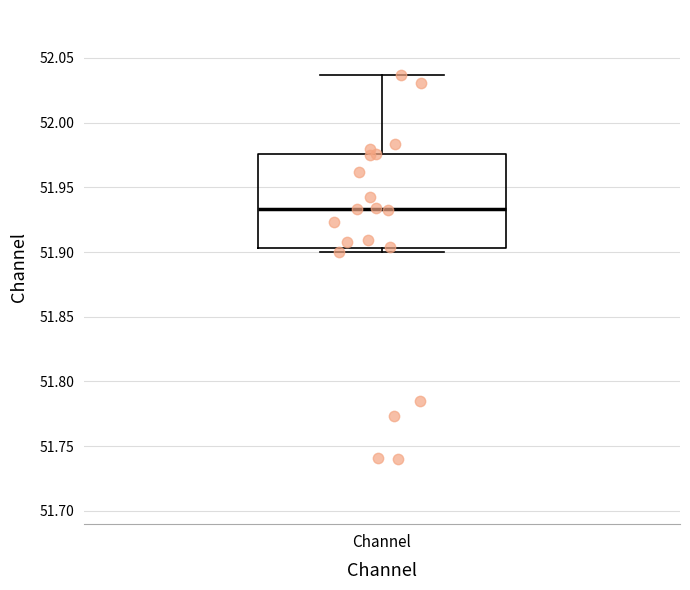

Read this box plot against the y-axis: the position of the median line, the range covered by the box, and the ends of both whiskers. The values are not printed on the chart, so give them approximately, as read against the axis.

median 51.935, box 51.905 to 51.975, whiskers 51.900 to 52.035